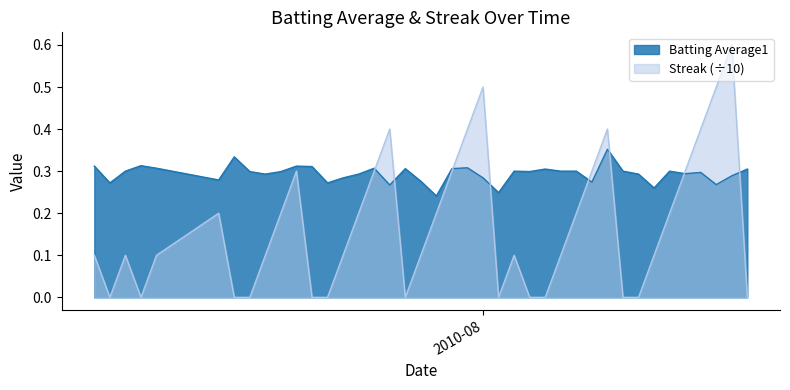

True or false: Batting Average1 has more than 2 interior local peaks.

True